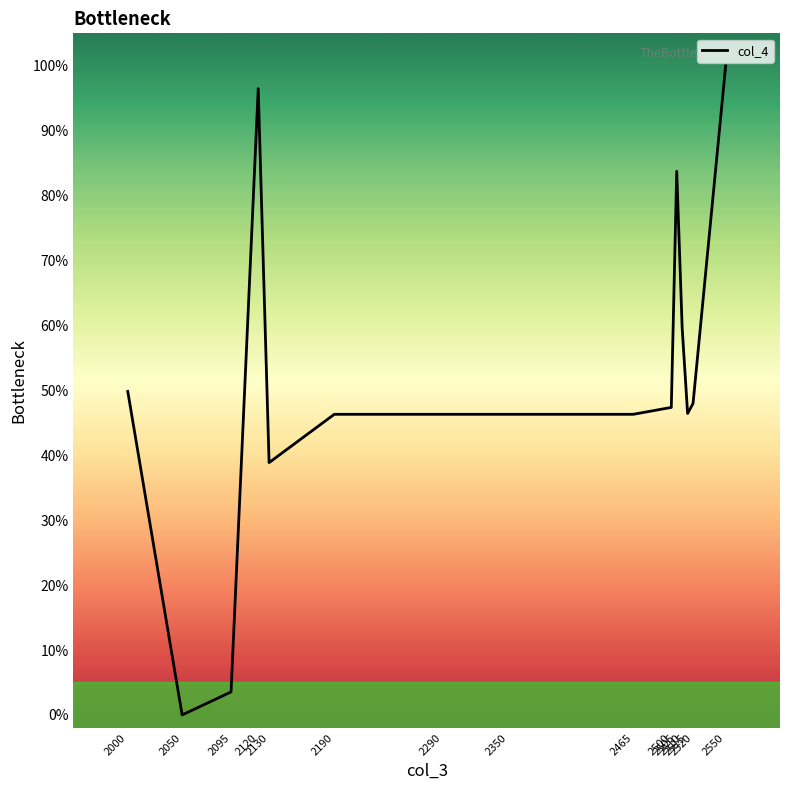

What is the difference between the maximum and minimum values?

100.0